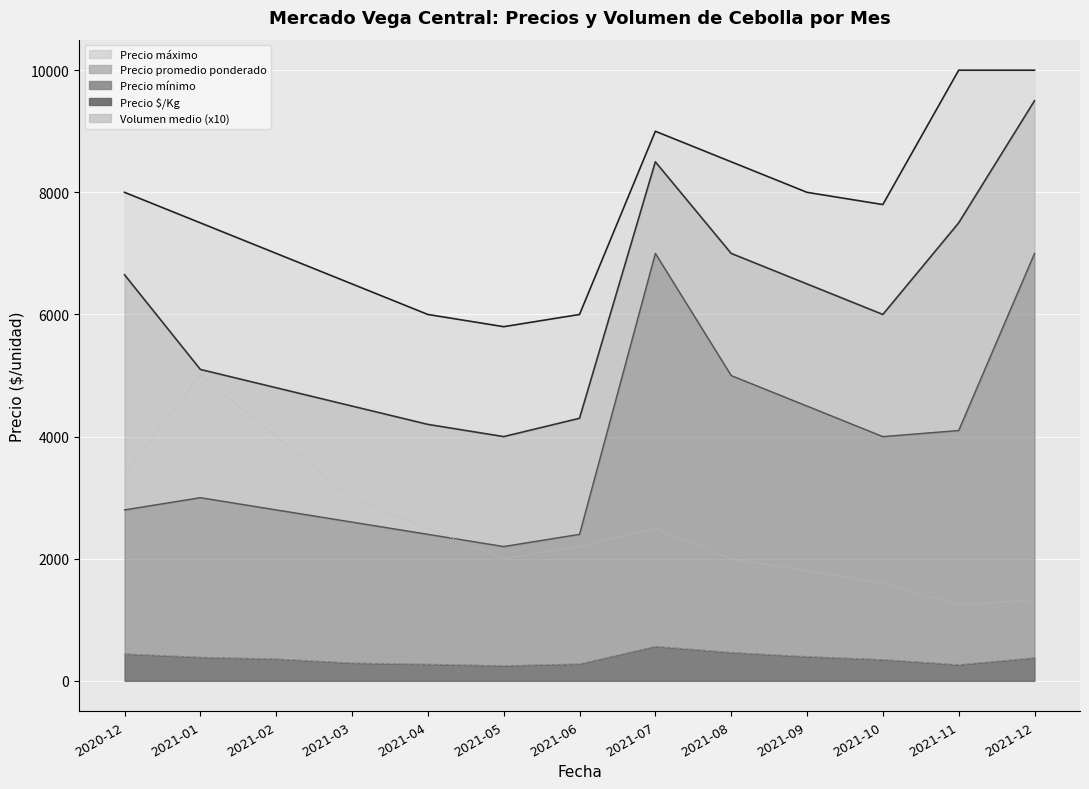

What is the difference between the second highest and minimum values?

2760